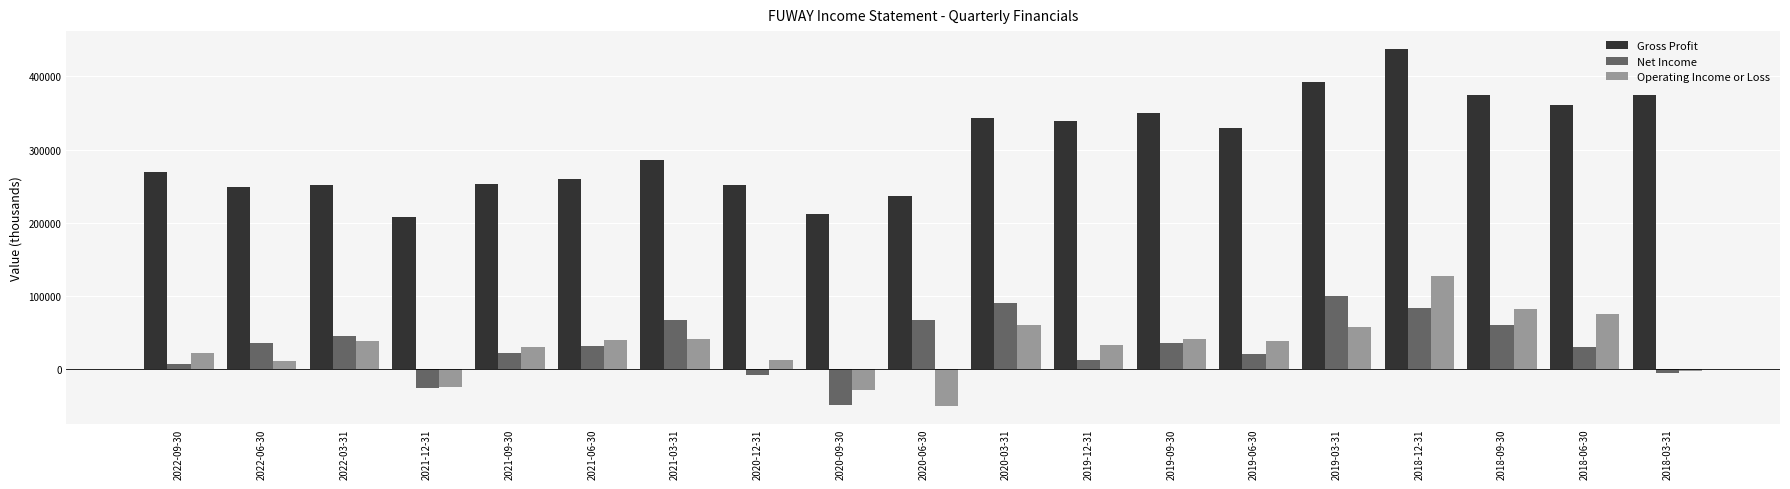

How many bars are there in each group?

3